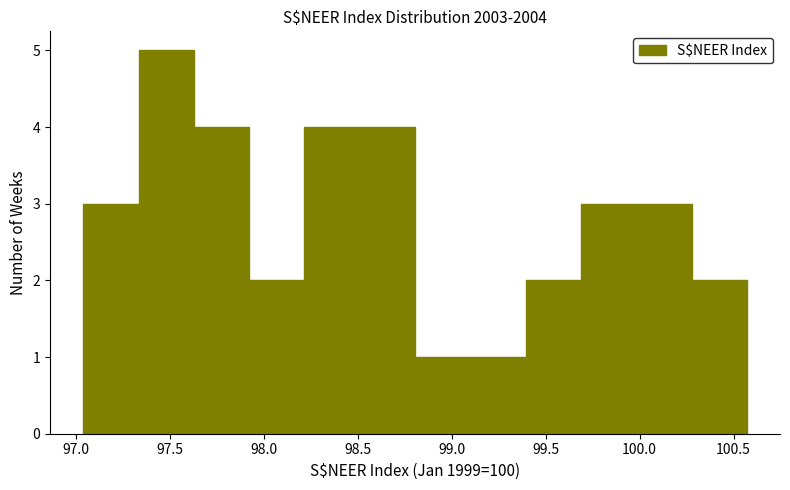

Reading left to right, list every bar in this chart as the range it spans on the x-axis followed by its height. Neither the bar edges nor the heights are printed on the chart, so give them approximately, as read against the axes.

97.05 to 97.35: 3
97.35 to 97.65: 5
97.65 to 97.90: 4
97.90 to 98.20: 2
98.20 to 98.50: 4
98.50 to 98.80: 4
98.80 to 99.10: 1
99.10 to 99.40: 1
99.40 to 99.70: 2
99.70 to 100.00: 3
100.00 to 100.30: 3
100.30 to 100.55: 2